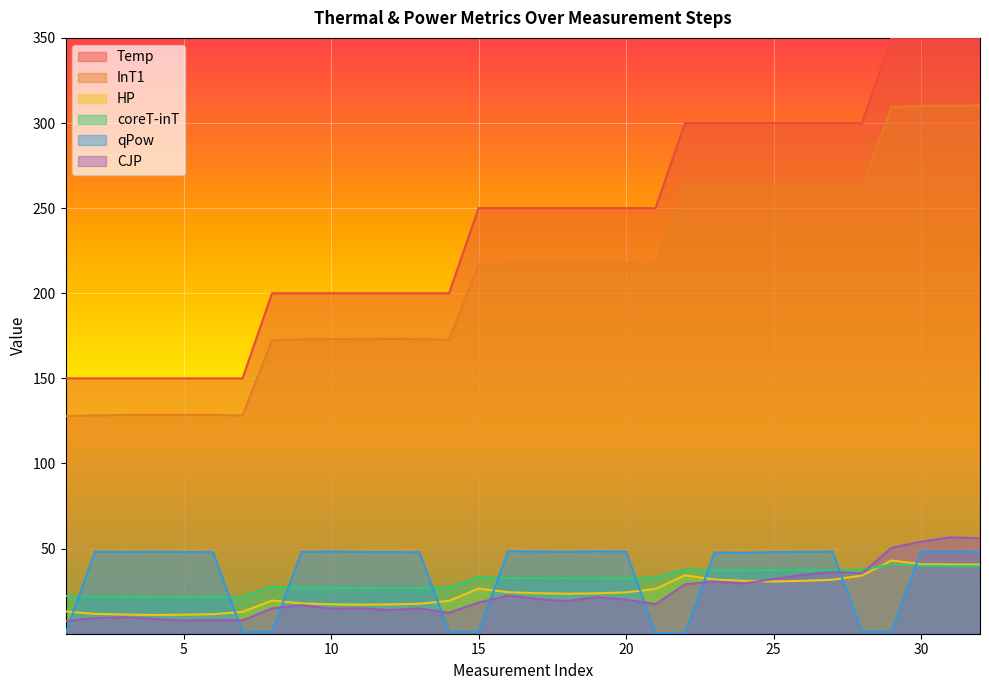

The InT1 series shows 183.3 at 29. True or false?

False